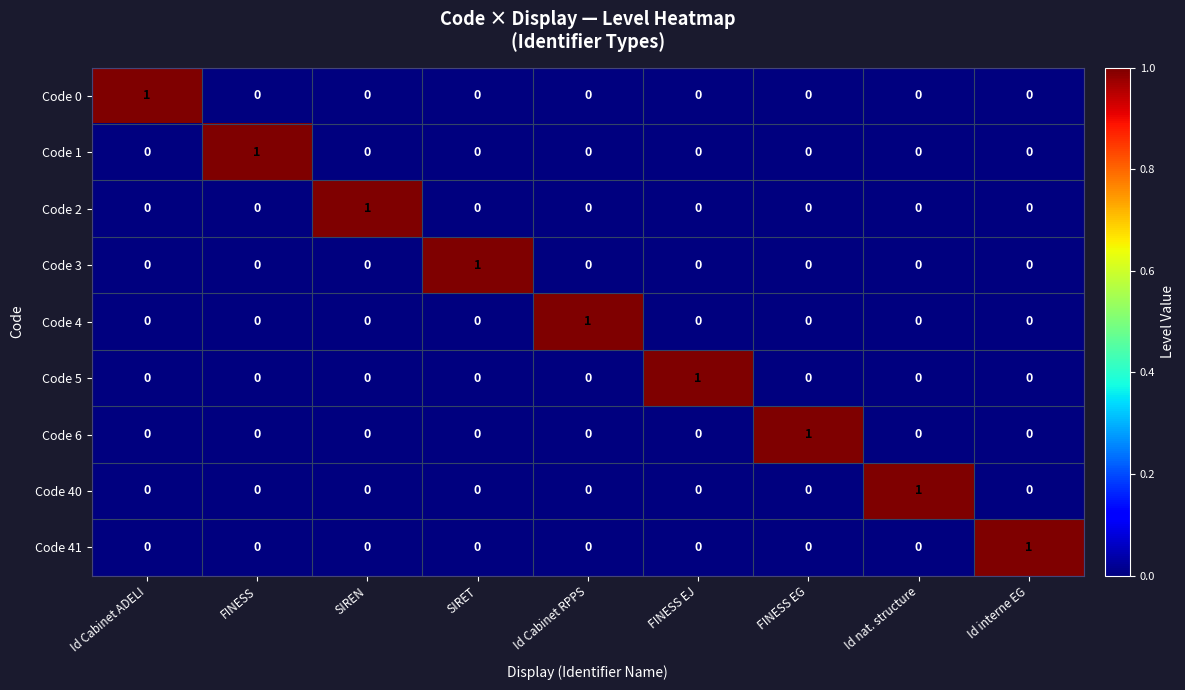

Is the value of Code 6 at FINESS EJ greater than the value of Code 0 at Id Cabinet ADELI?

No